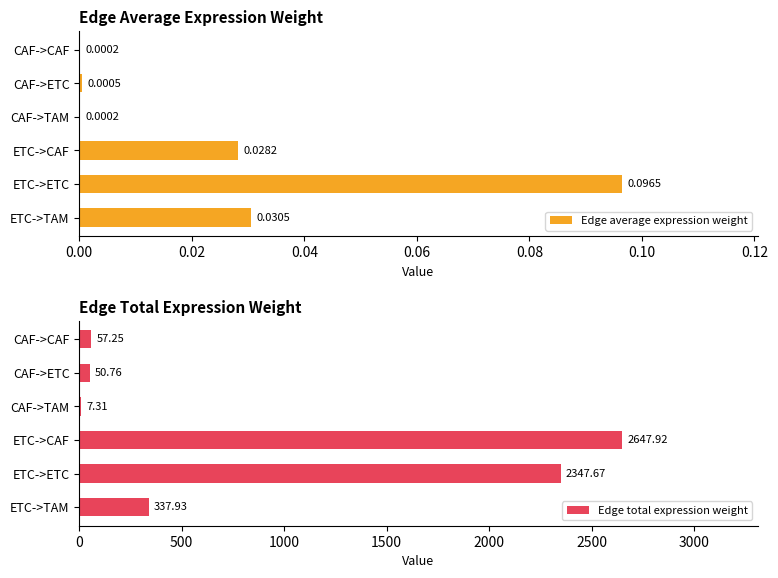

What is the sum of all Edge total expression weight values?

5448.8